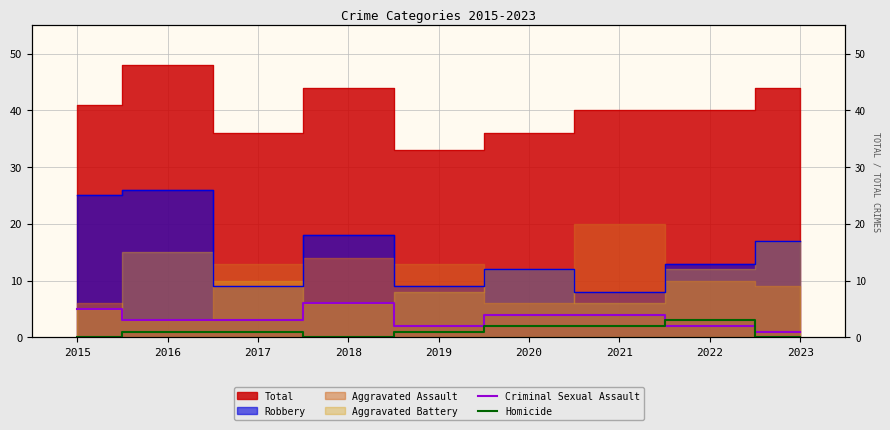

Count the Criminal Sexual Assault values in the range 2 to 4.

6